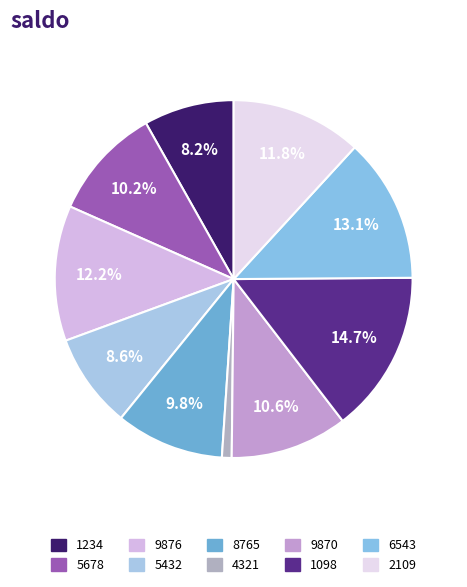

How many slices are in this pie chart?

10